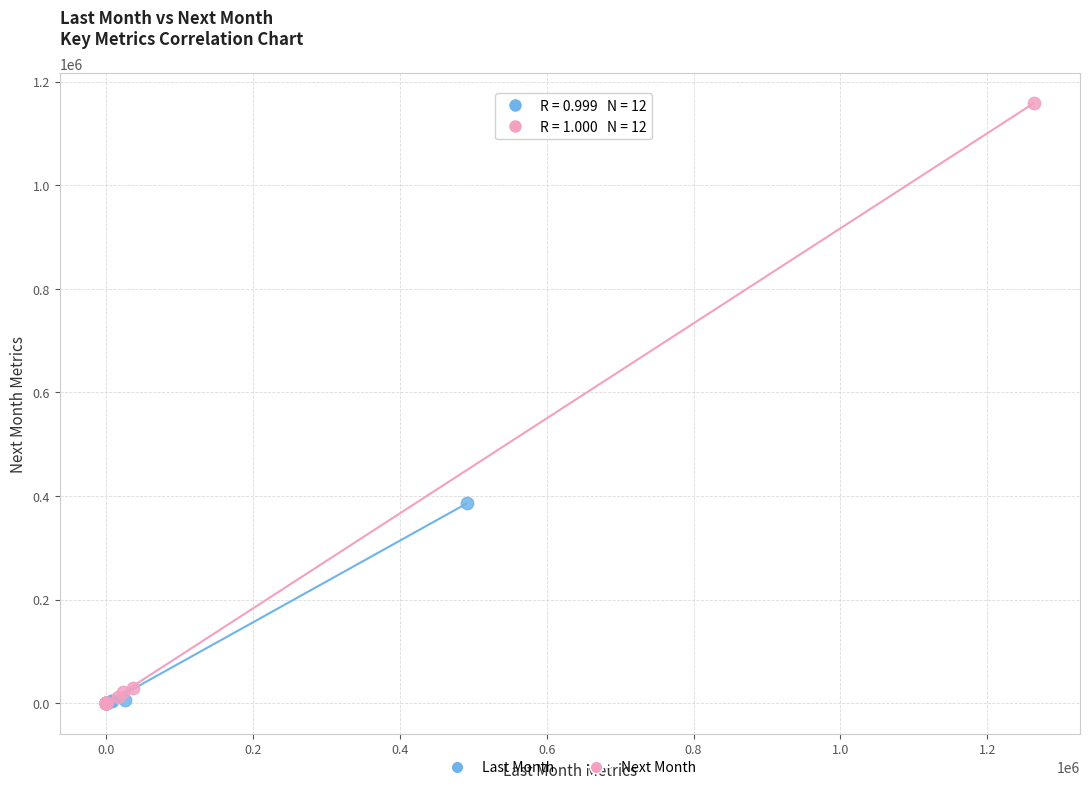

Which series contains the highest Y value?

Next Month